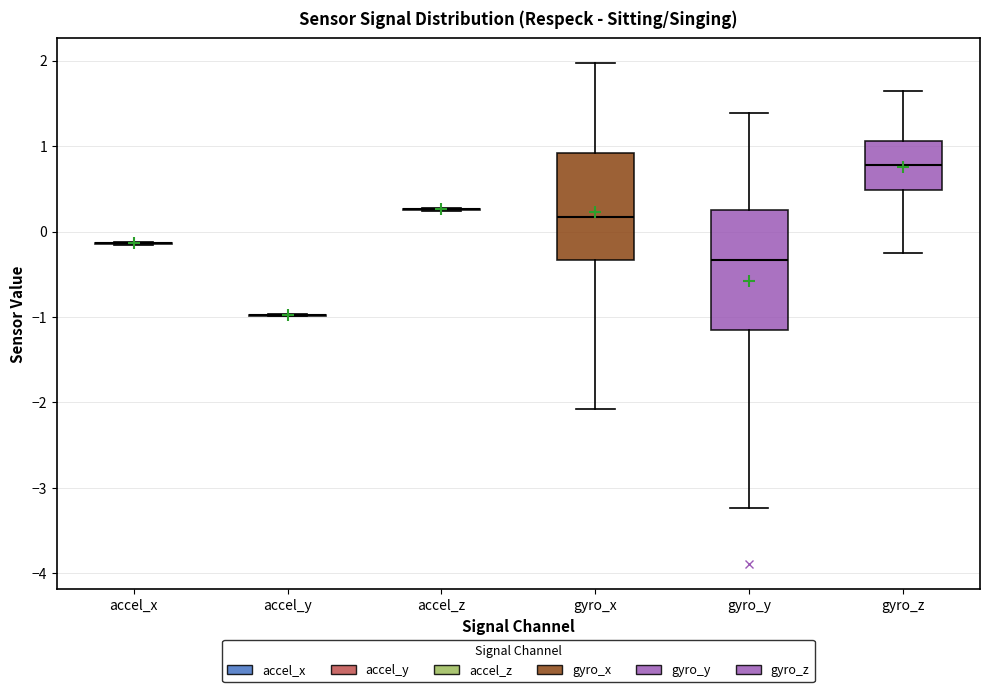

Which box is the tallest, from its lower edge to its upper edge?

gyro_y